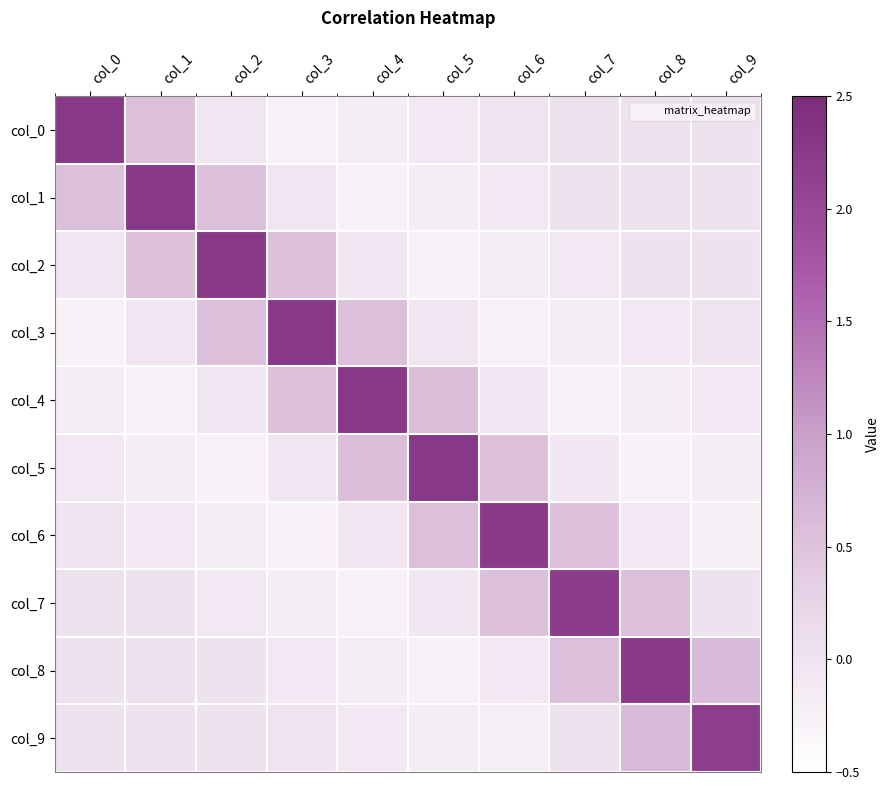

Between col_5 and col_8, which is larger?

col_8